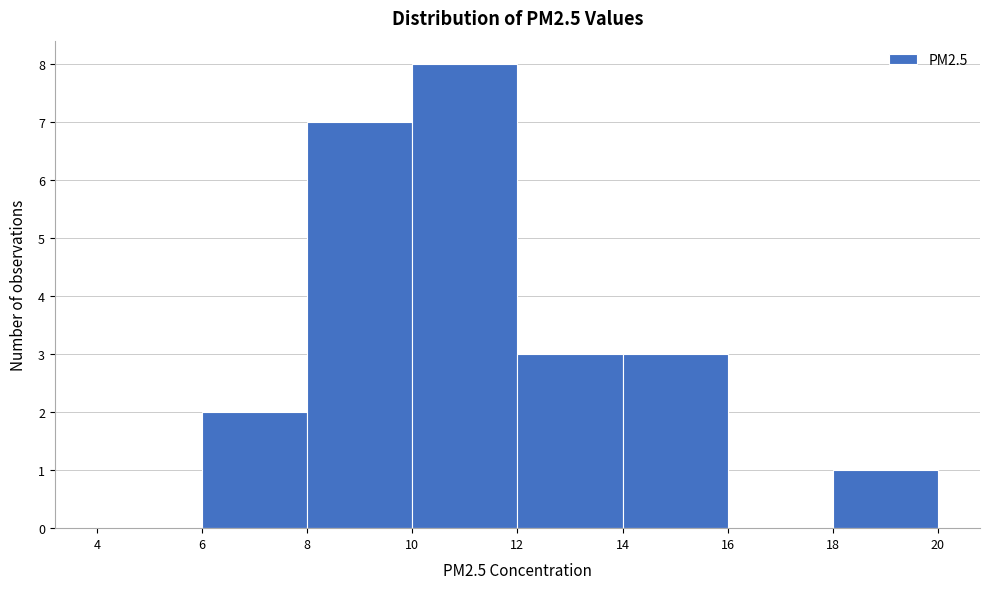

Which range on the x-axis has the tallest bar?

10 to 12